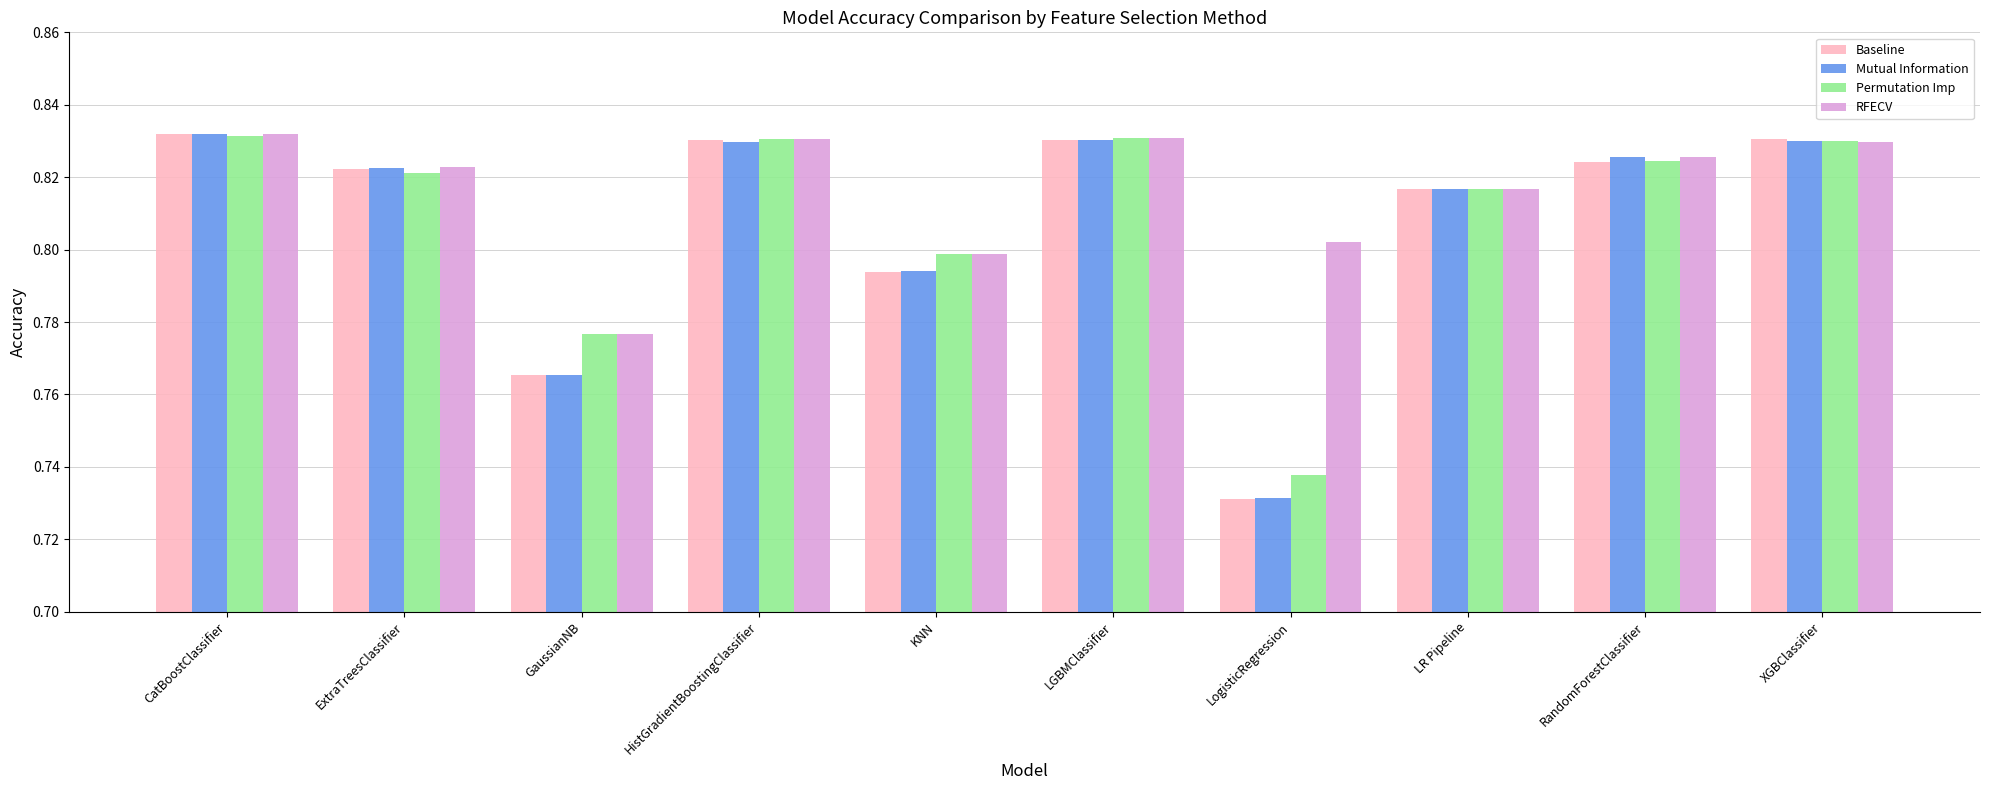

Count the Baseline values in the range 0 to 1.

10